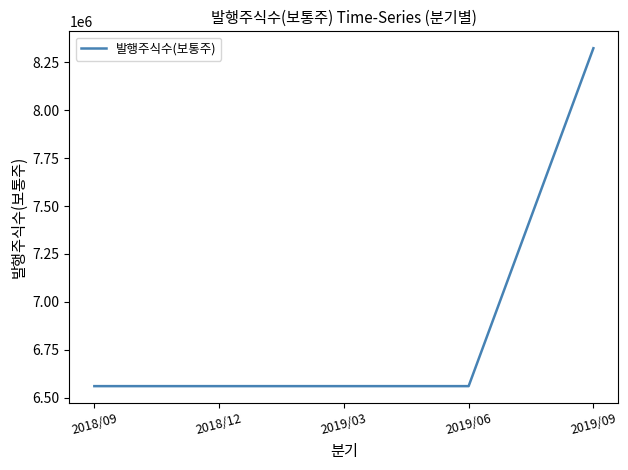

The value at 2019/03 is 9565725. True or false?

False